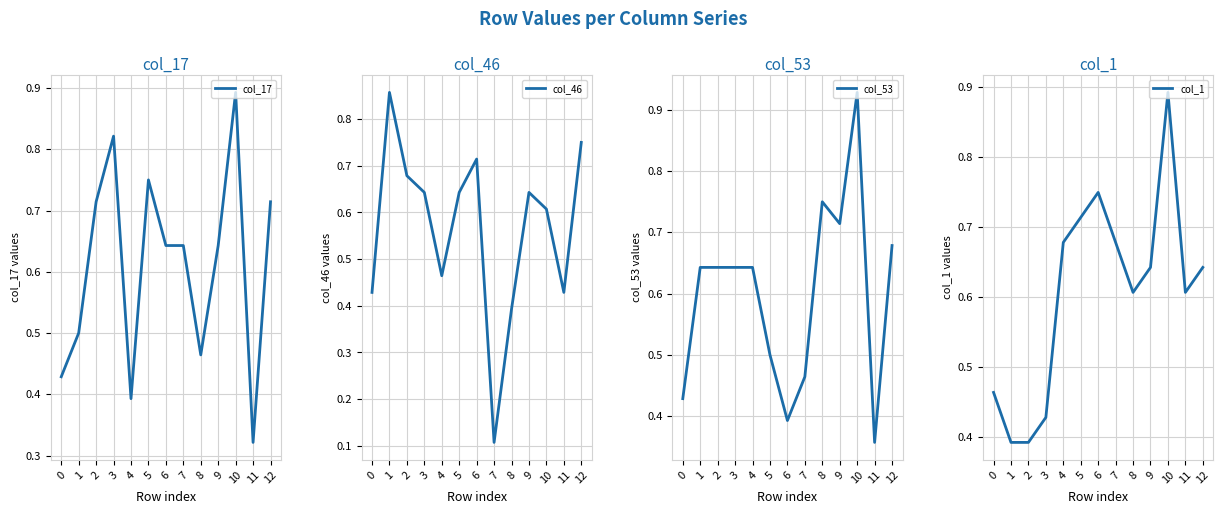

Which series has the largest total across all categories?

col_17